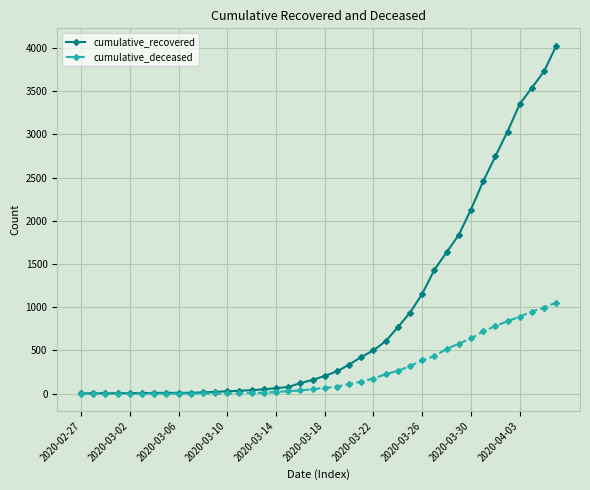

At how many categories does at least one series exceed 2874?

5